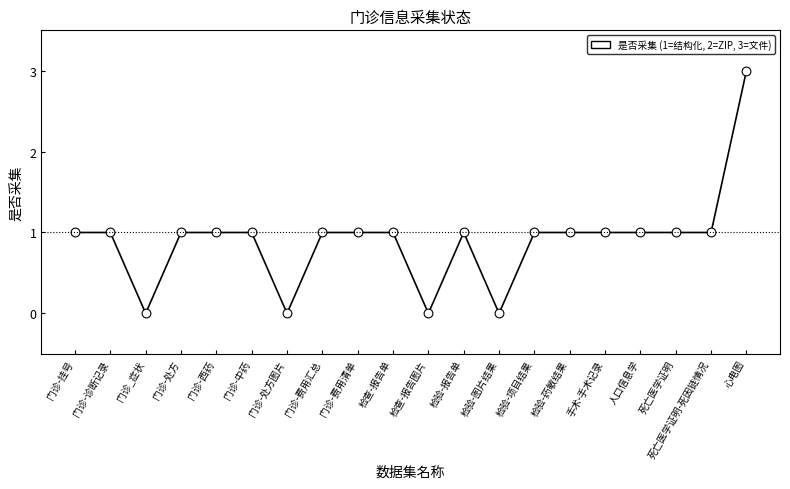

What is the range of Y values (max minus min)?

3